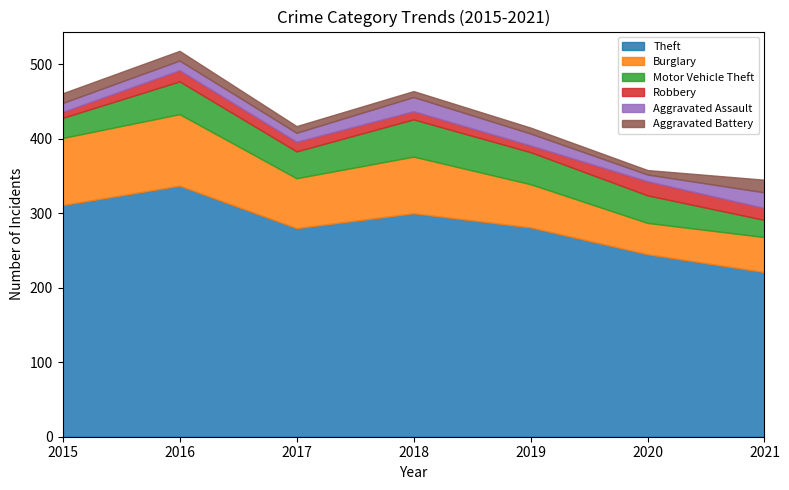

Where is the first local maximum for Robbery?

2016